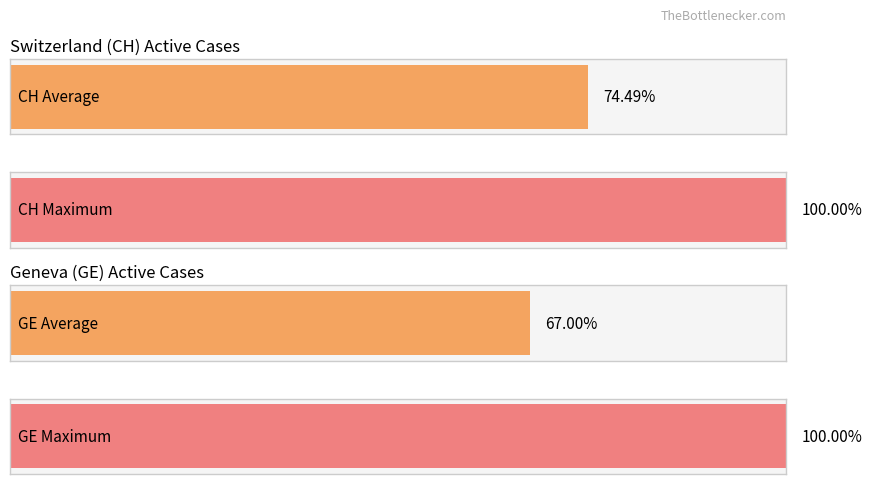

Rank the series at 2020-06-03 from lowest to highest value.

GE, CH